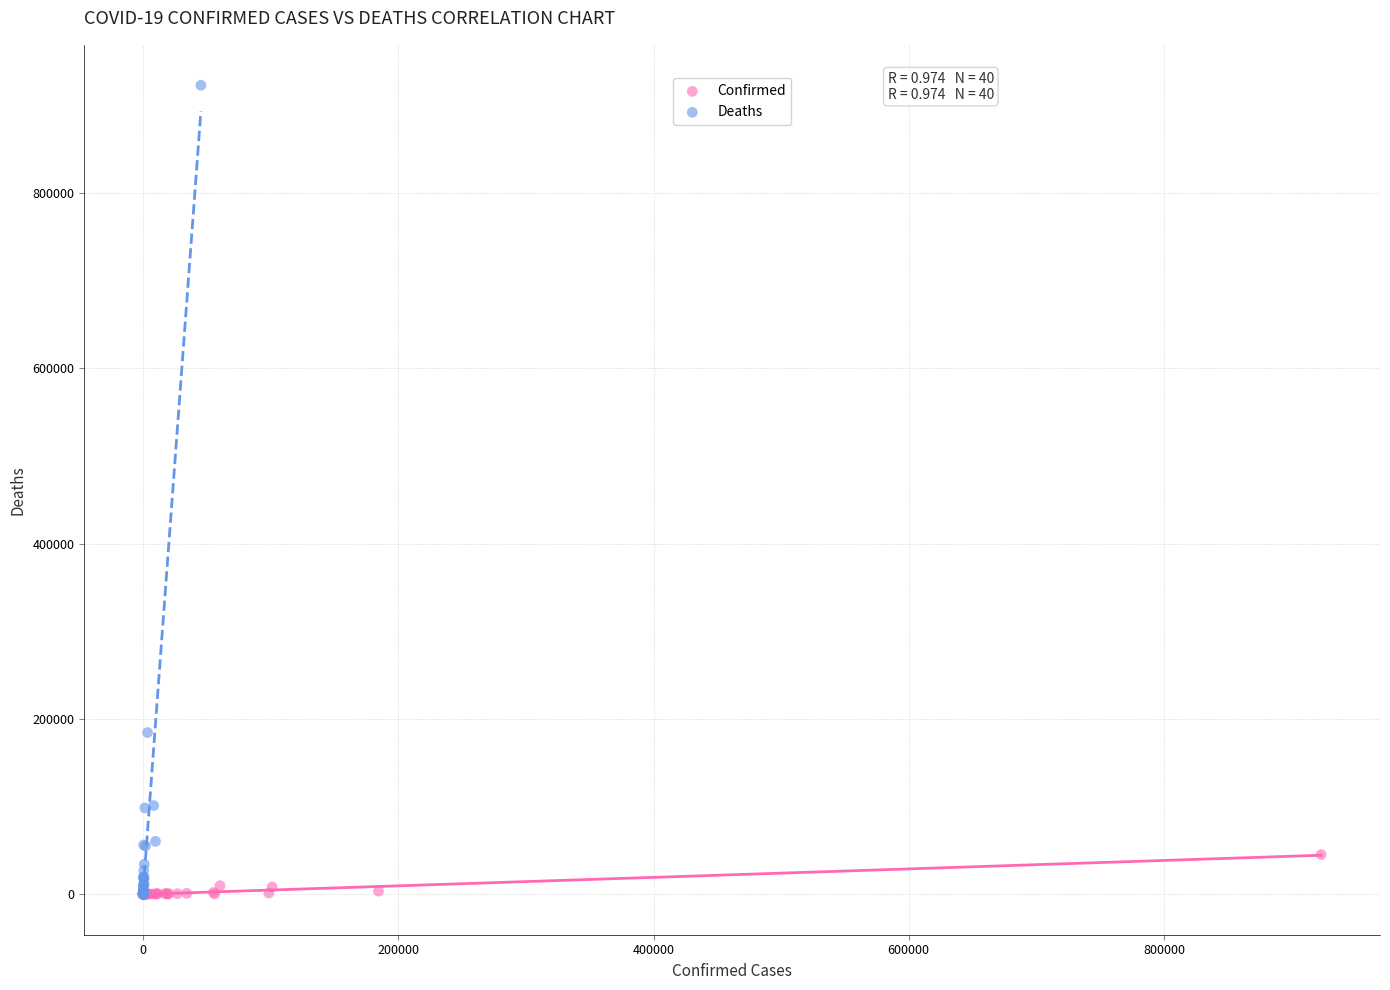

Which series has the largest Y range (max minus min)?

Deaths